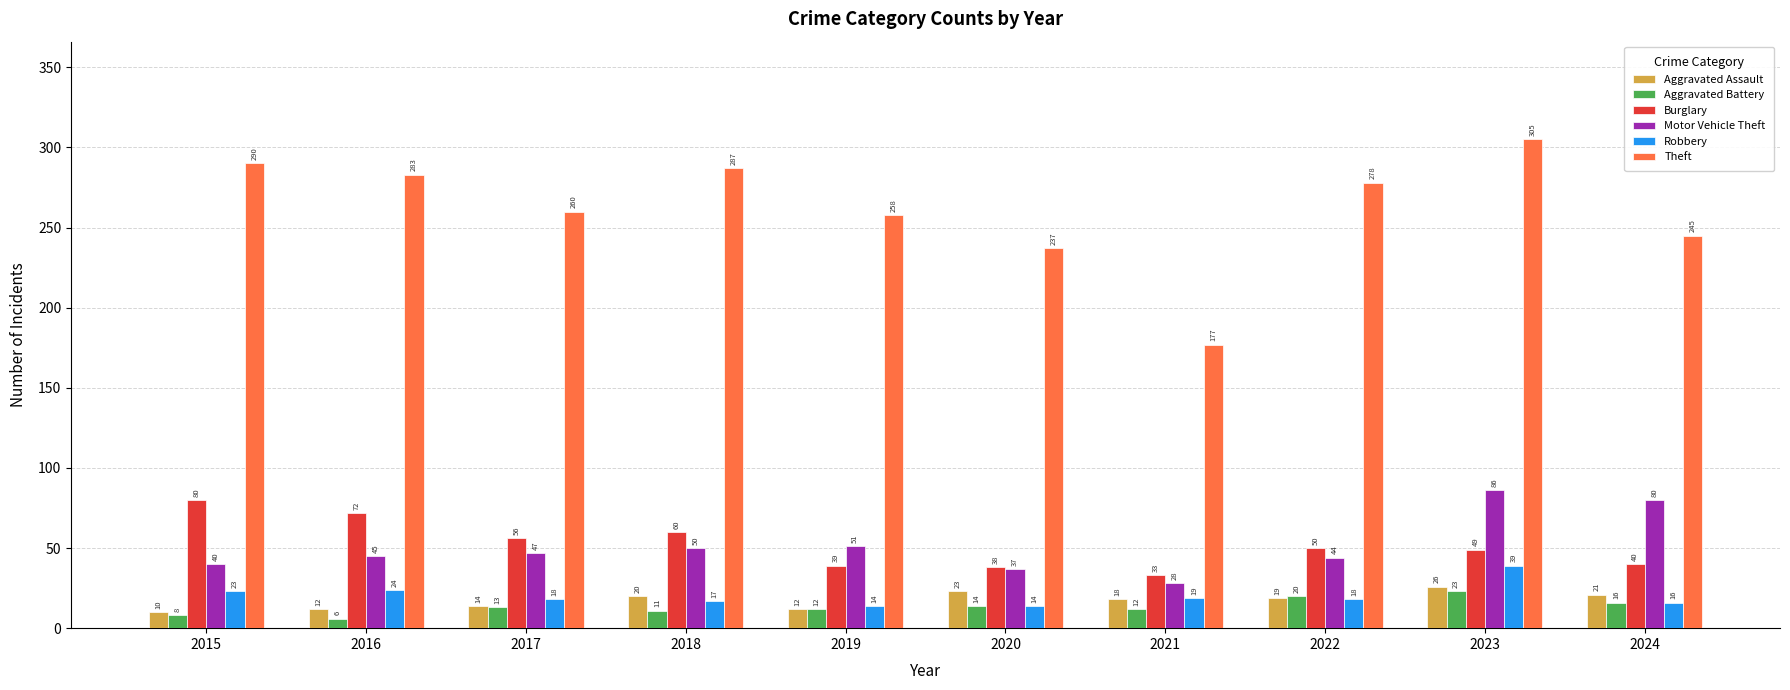

At 2018, list the series in order from smallest to largest.

Aggravated Battery, Robbery, Aggravated Assault, Motor Vehicle Theft, Burglary, Theft